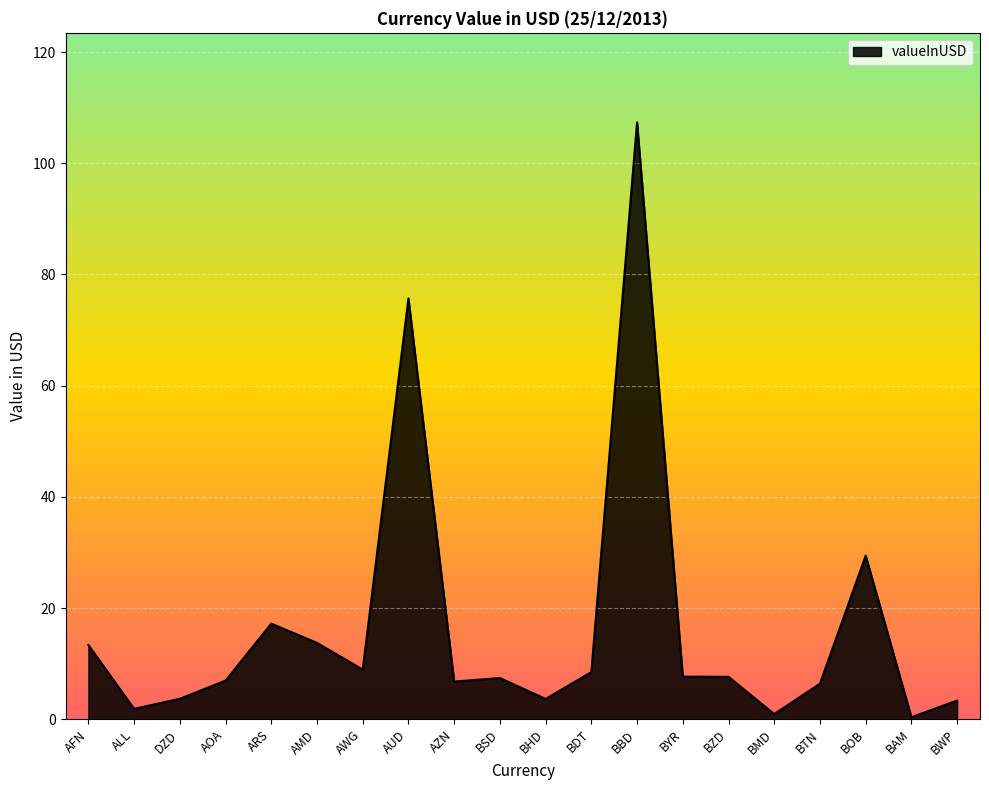

At which category does the chart reach its peak across all series?

BBD